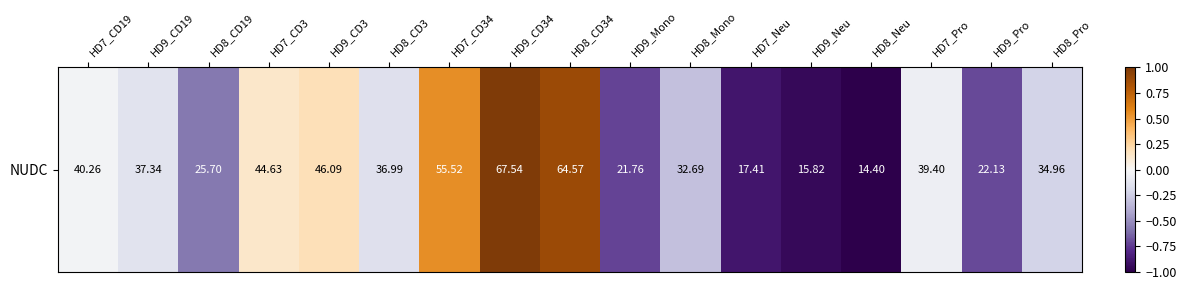

Reading left to right, transcribe all the data shown in this chart.

-0.0	-0.1	-0.6	0.1	0.2	-0.1	0.5	1.0	0.9	-0.7	-0.3	-0.9	-0.9	-1.0	-0.1	-0.7	-0.2